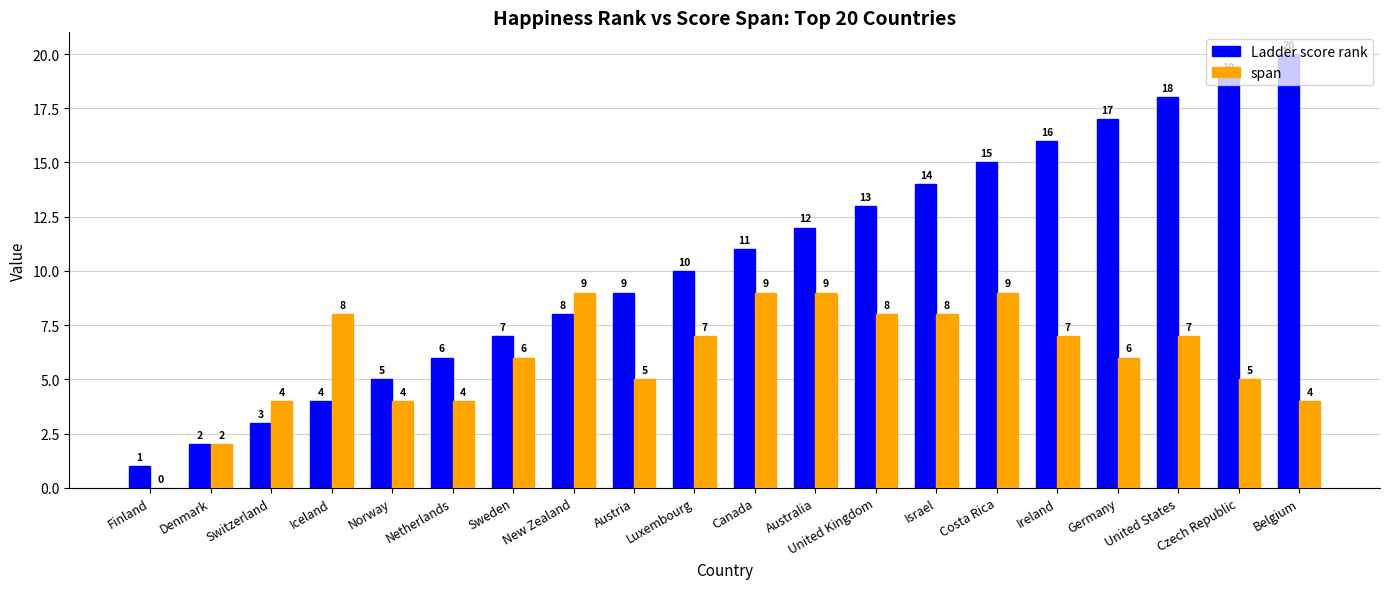

Which series has the largest total across all categories?

Ladder score rank